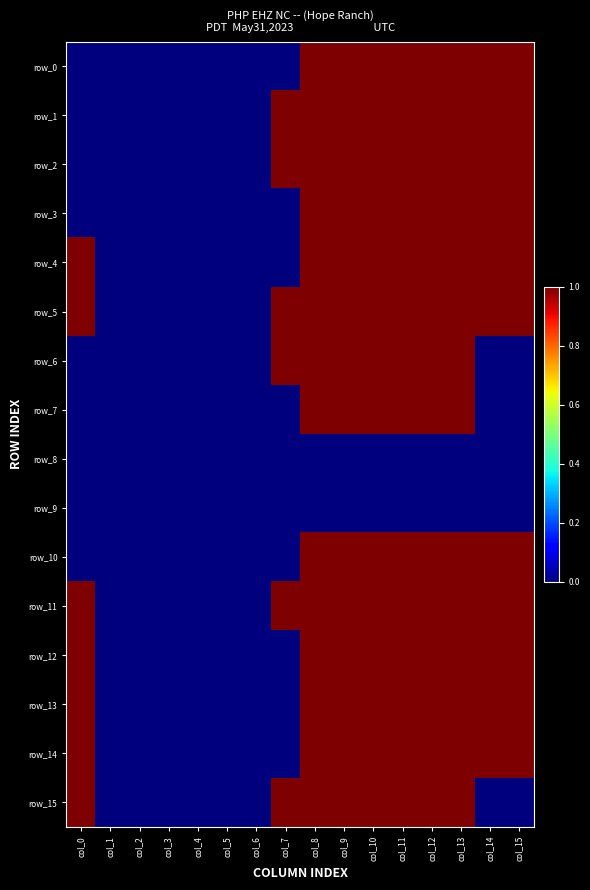

How many data points in row_15 are less than 1?

8